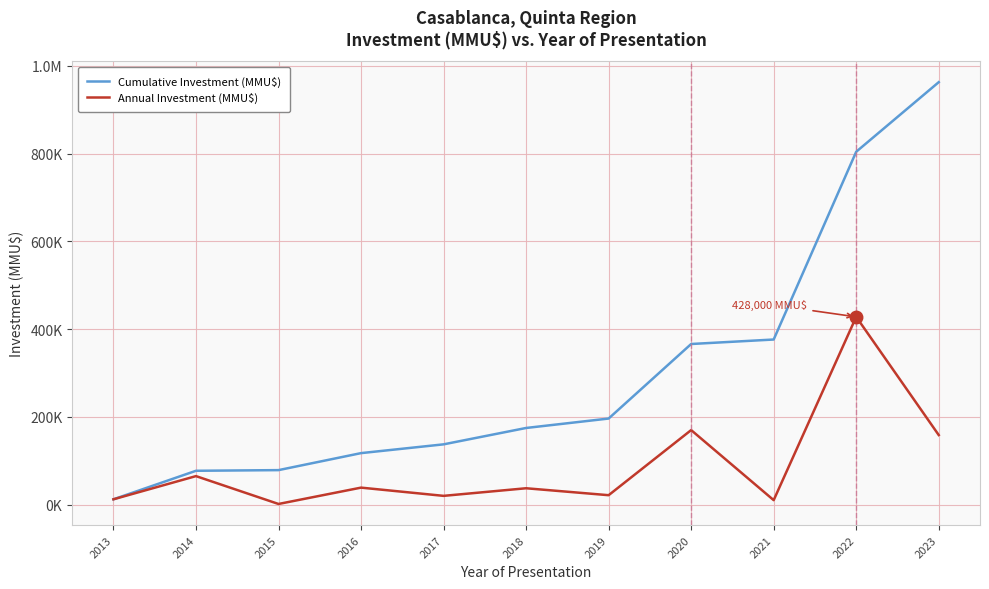

Where is Cumulative Investment (MMU$) nearest to the value 487546?

2021